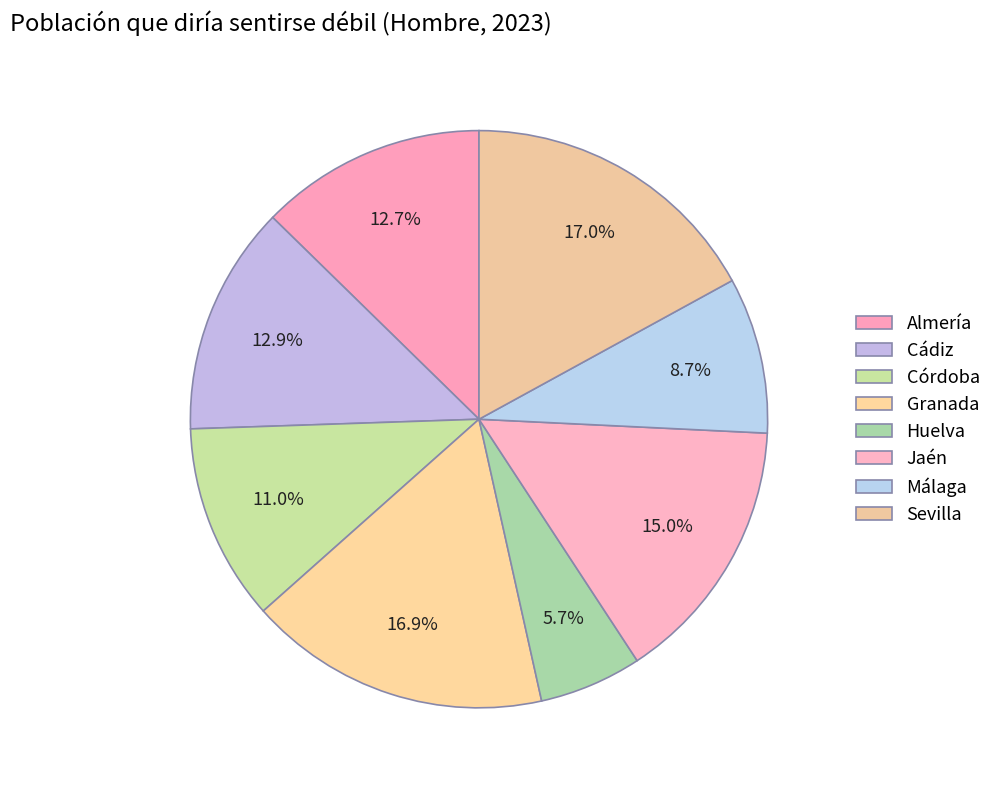

To the nearest percent, what is the average slice percentage?

12%